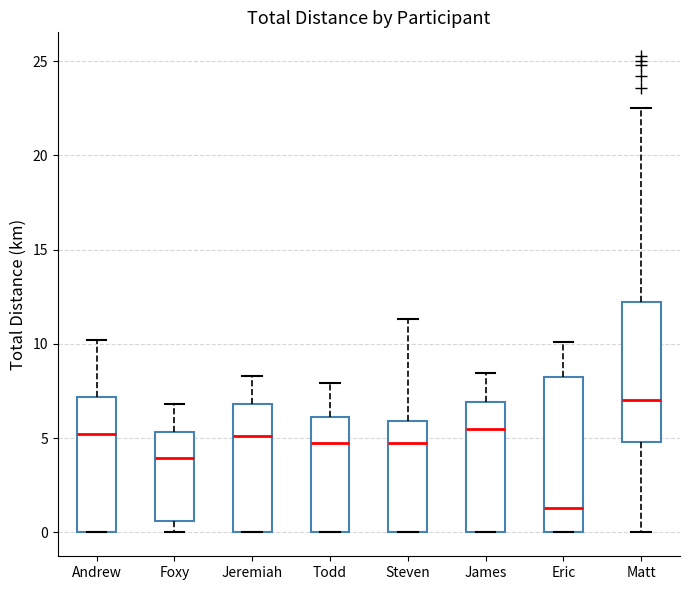

Reading left to right, transcribe this box plot: for each box, give where its median line is, the range the box spans, and where its two whiskers end, as read against the y-axis. The values are not printed on the chart, so give them approximately, as read against the axis.

Andrew: median 5.0, box 0.0 to 7.0, whiskers 0.0 to 10.0
Foxy: median 4.0, box 0.5 to 5.5, whiskers 0.0 to 7.0
Jeremiah: median 5.0, box 0.0 to 7.0, whiskers 0.0 to 8.5
Todd: median 4.5, box 0.0 to 6.0, whiskers 0.0 to 8.0
Steven: median 4.5, box 0.0 to 6.0, whiskers 0.0 to 11.5
James: median 5.5, box 0.0 to 7.0, whiskers 0.0 to 8.5
Eric: median 1.5, box 0.0 to 8.5, whiskers 0.0 to 10.0
Matt: median 7.0, box 5.0 to 12.5, whiskers 0.0 to 22.5